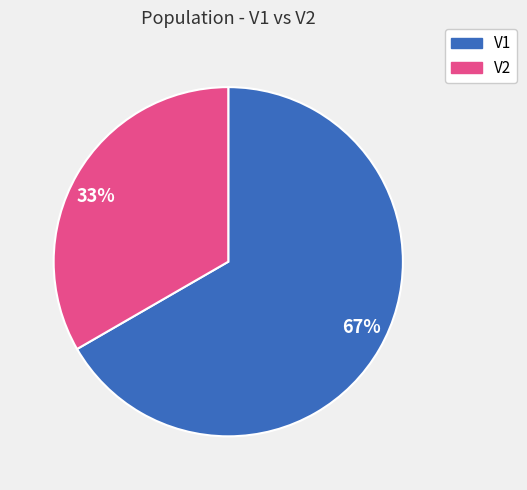

Combined, do 67% and 33% account for over 50%?

Yes